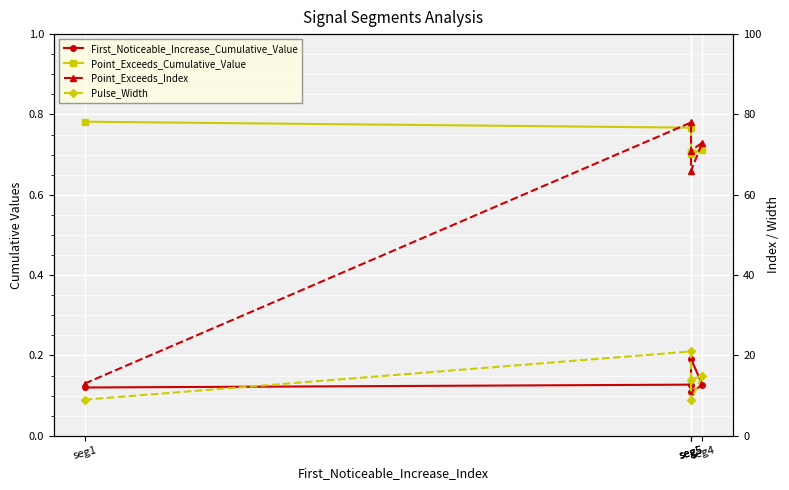

The value of Pulse_Width at seg5 is 14.0. True or false?

True